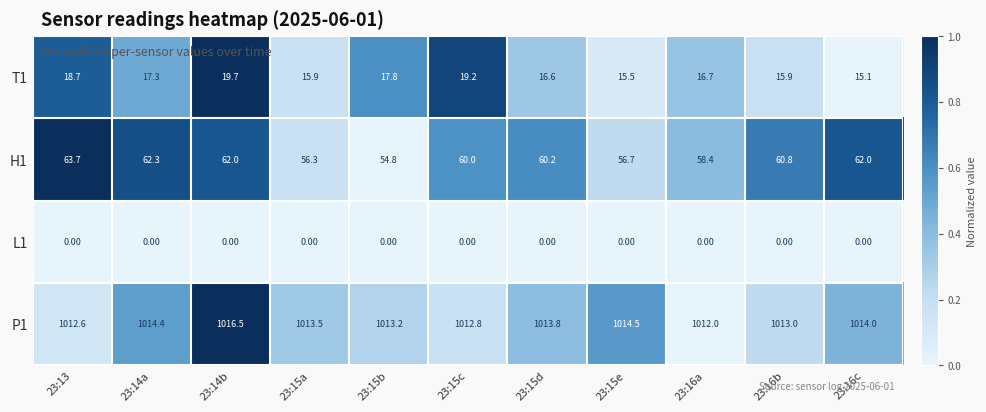

What is the total value across all series at 23:16b?

1089.7